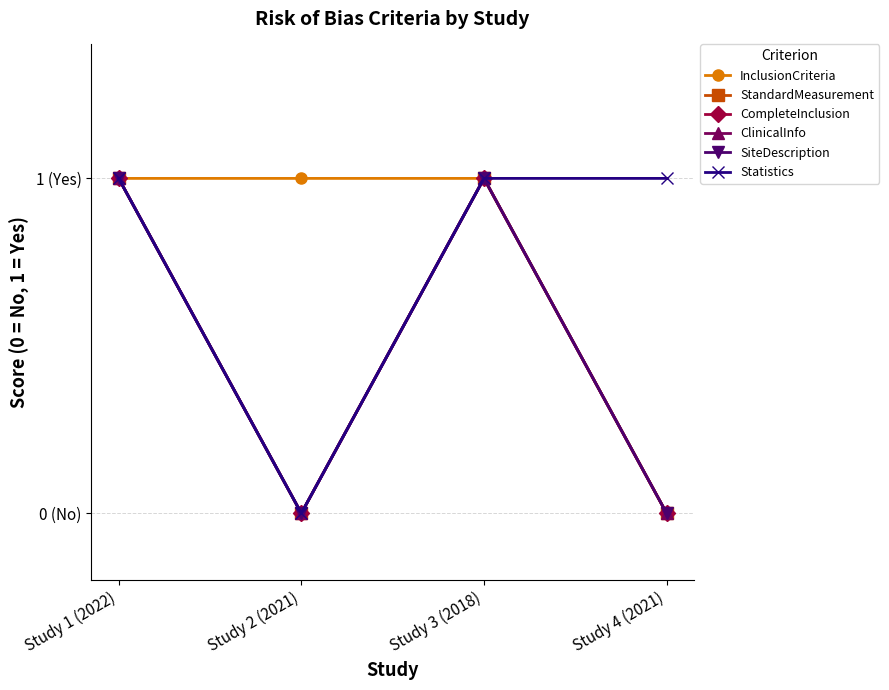

Count the number of data series in this chart.

6